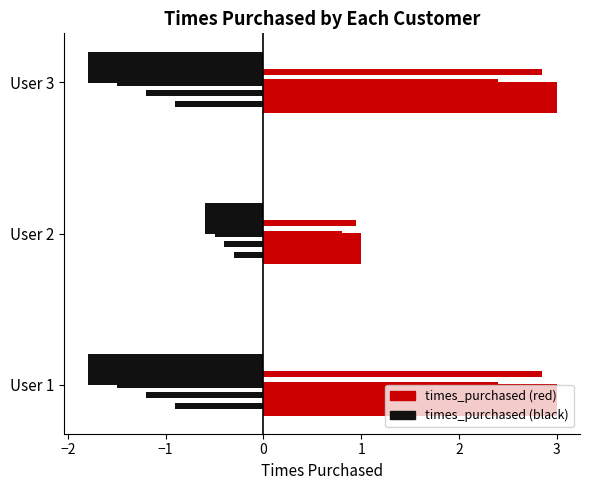

List the labels in order of value, smallest first.

2, 1, 3